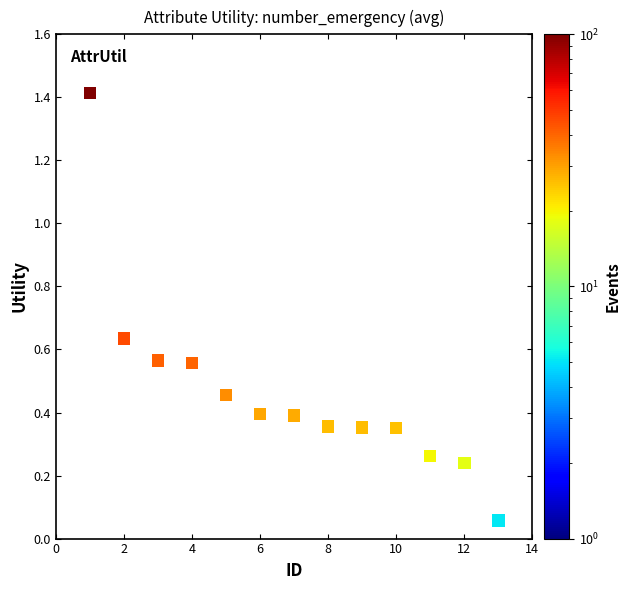

What is the range of Y values (max minus min)?

1.4